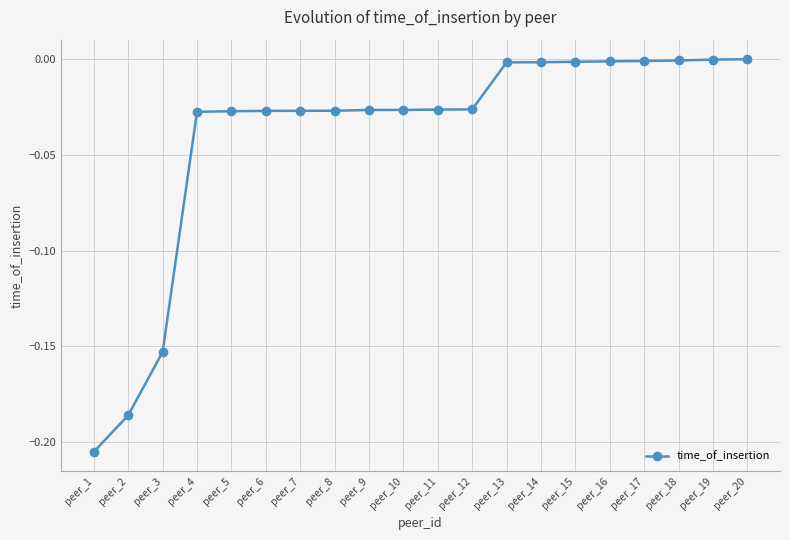

True or false: the data shows -0.0 at peer_11.

True